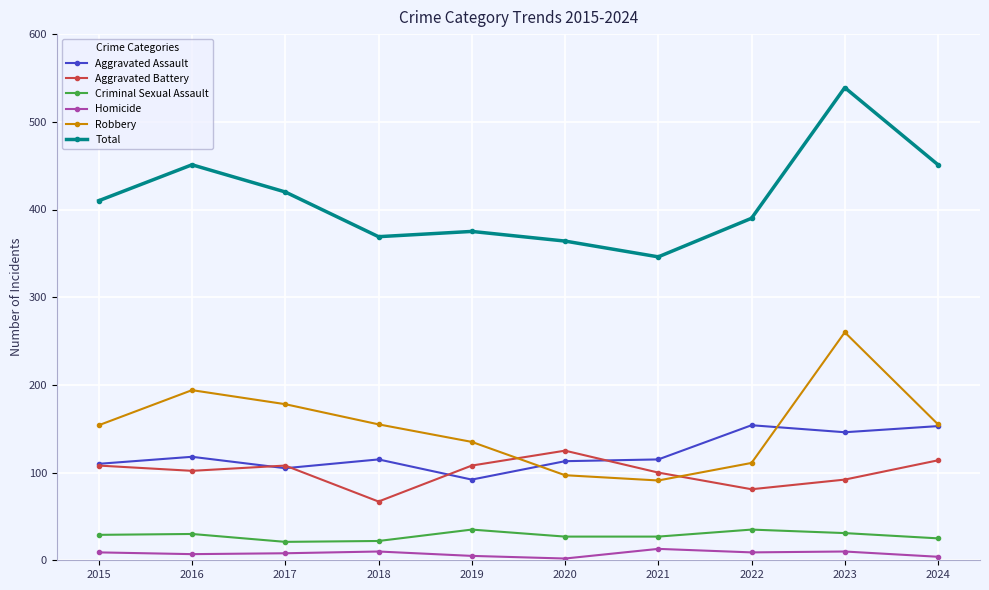

True or false: Aggravated Assault has a value of 115 at 2018.

True